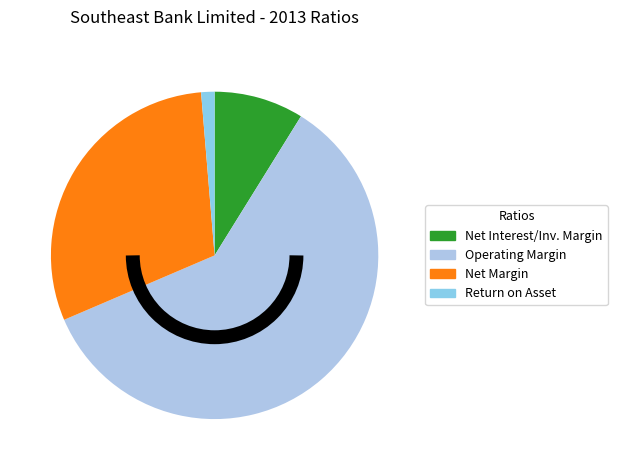

Which category has the smallest portion of the pie?

Return on Asset